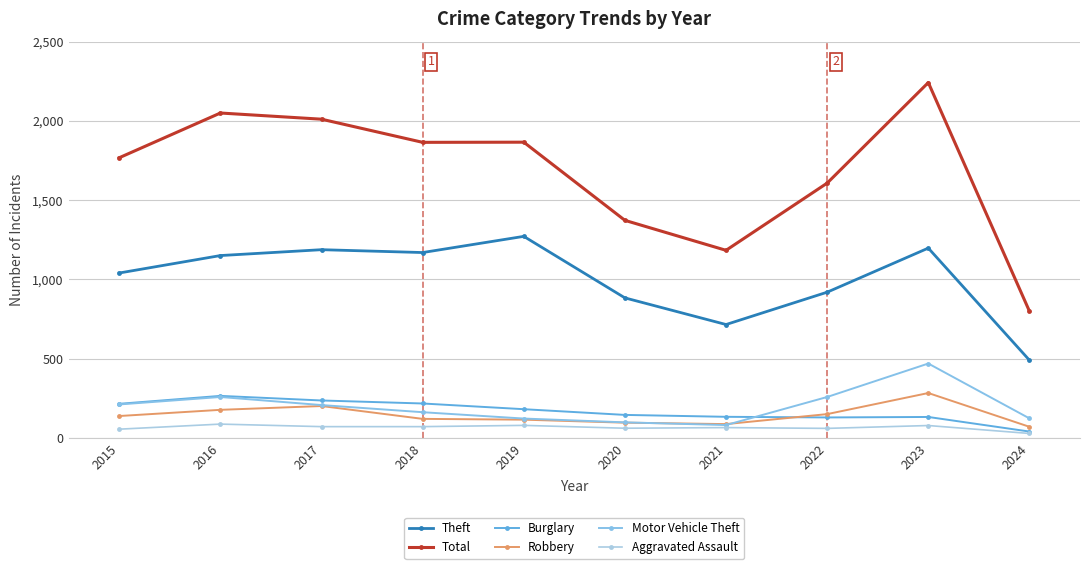

Where is Burglary nearest to the value 153?

2020